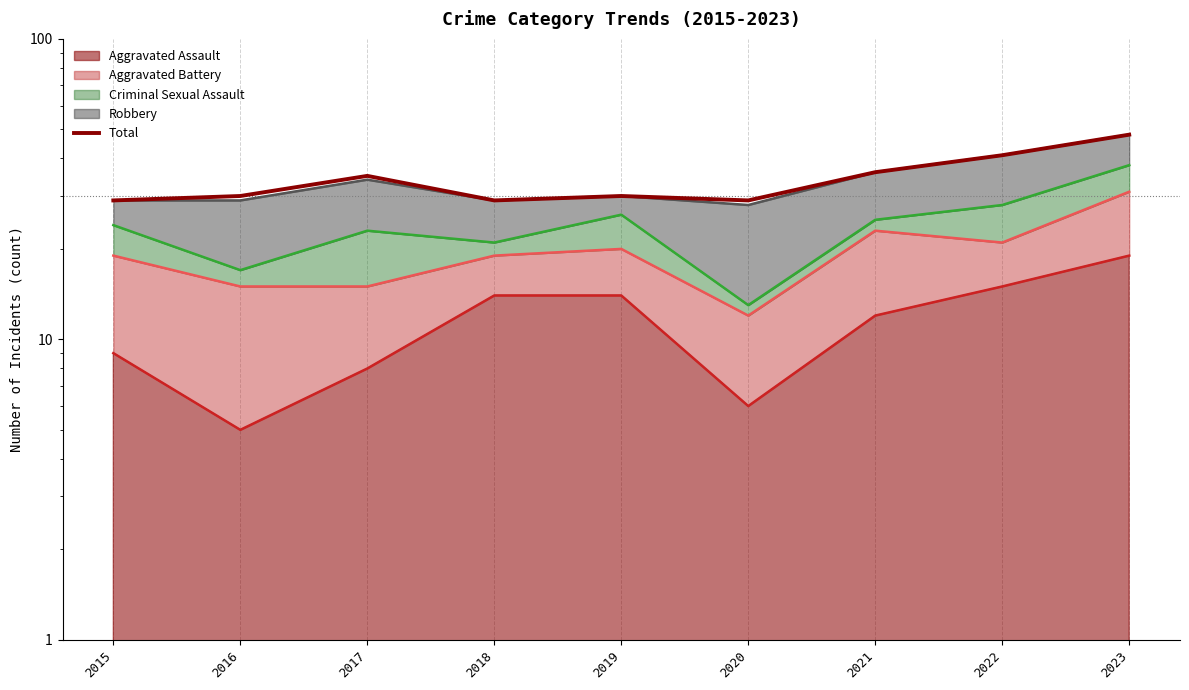

Reading right to left, extract all data points from this chart.

48	41	36	29	30	29	35	30	29